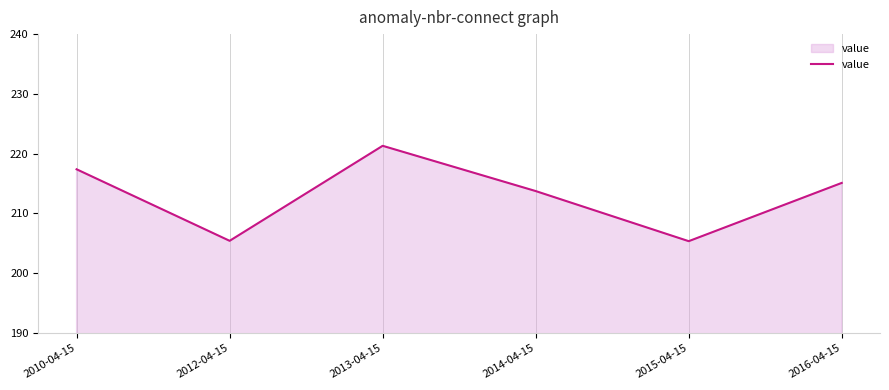

What position from the left is 2013-04-15?

3